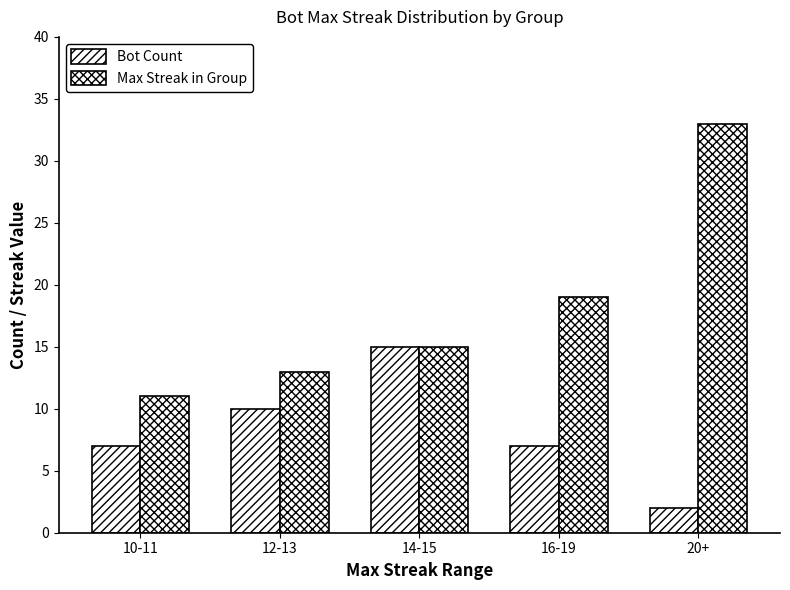

Count the number of categories in the chart.

5